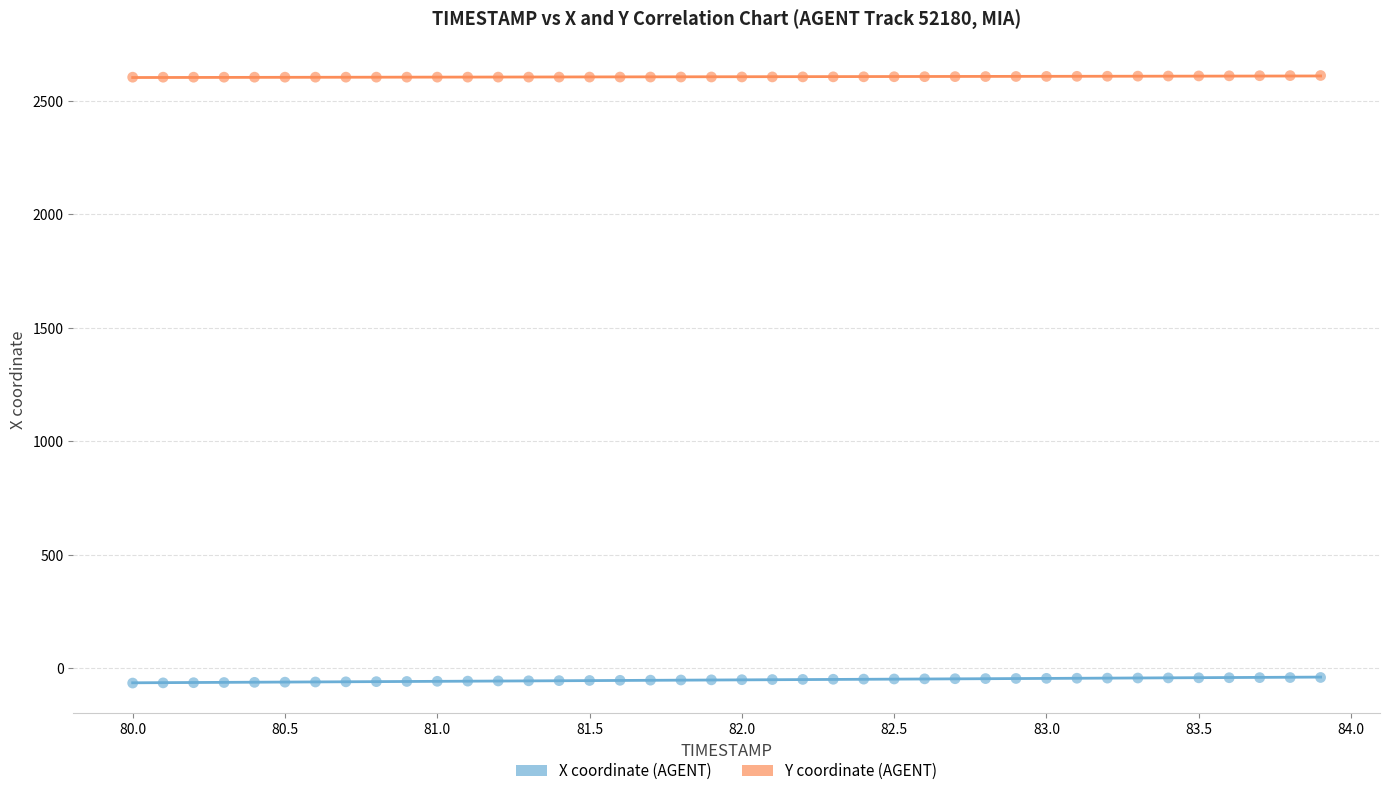

What is the X range (max minus min) for the scatter plot?

3.9